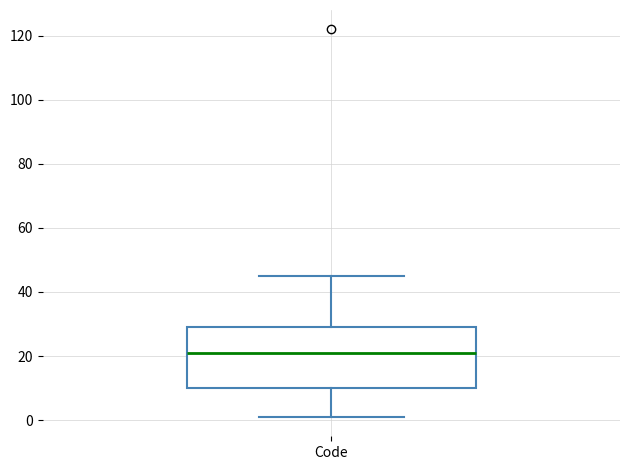

Read this box plot against the y-axis: the position of the median line, the range covered by the box, and the ends of both whiskers. The values are not printed on the chart, so give them approximately, as read against the axis.

median 22, box 10 to 30, whiskers 2 to 46